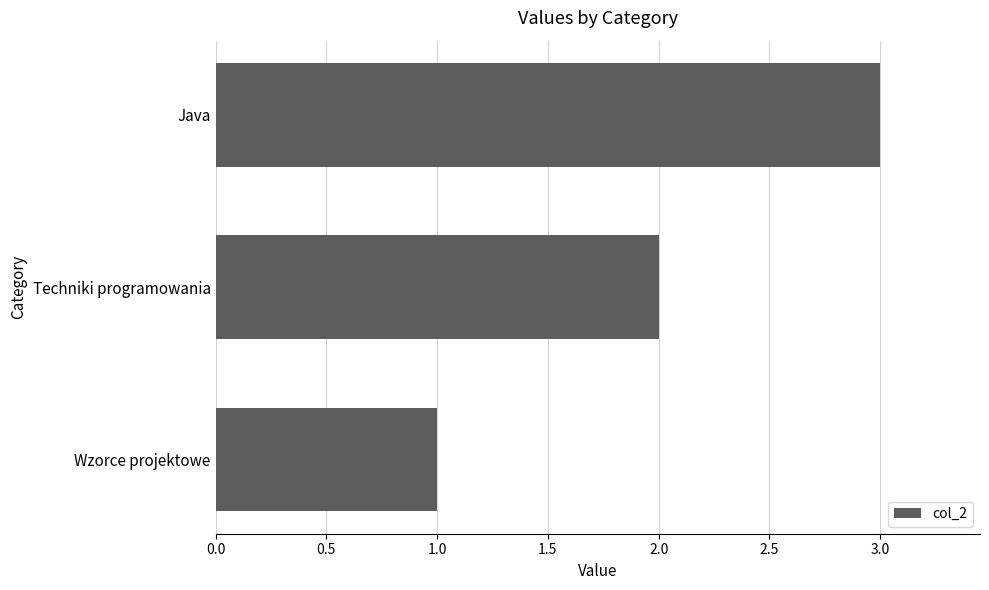

Are the bars grouped side by side (vs. stacked)?

No